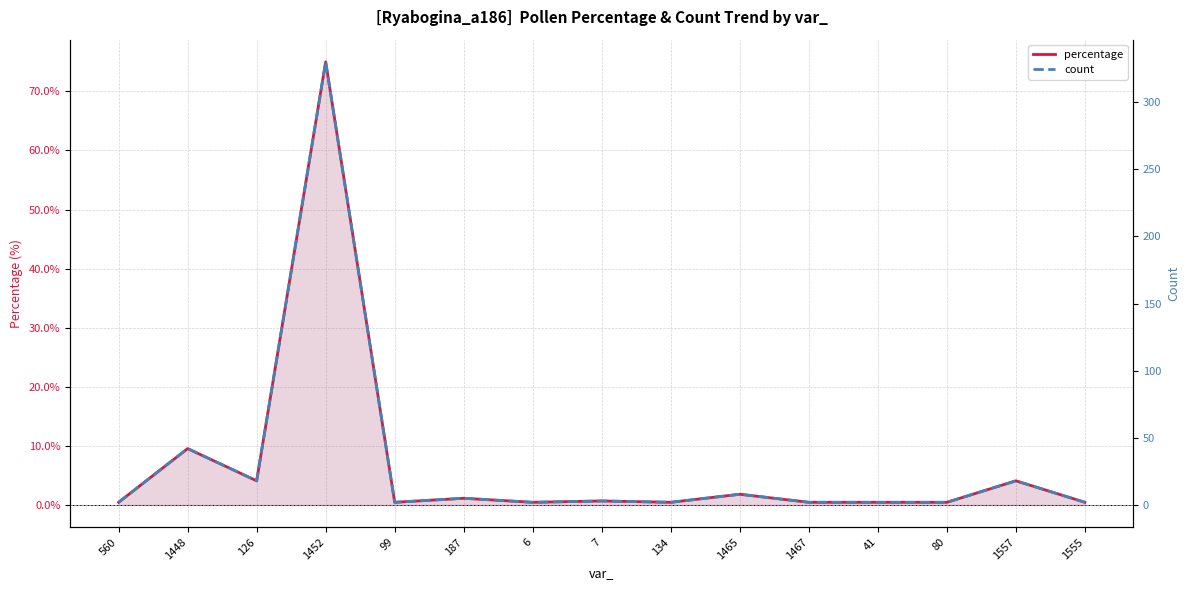

How many interior local peaks does the count series have?

6